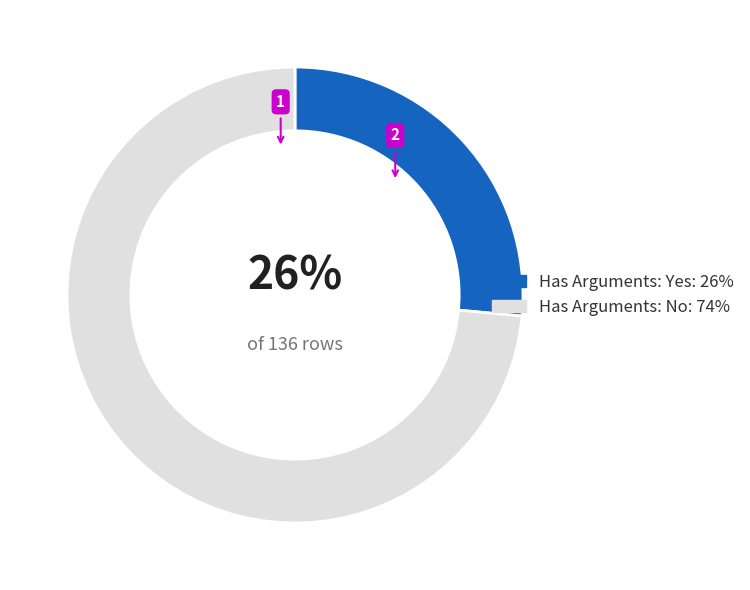

What percentage is the Has Arguments: Yes slice, to the nearest percent?

26%